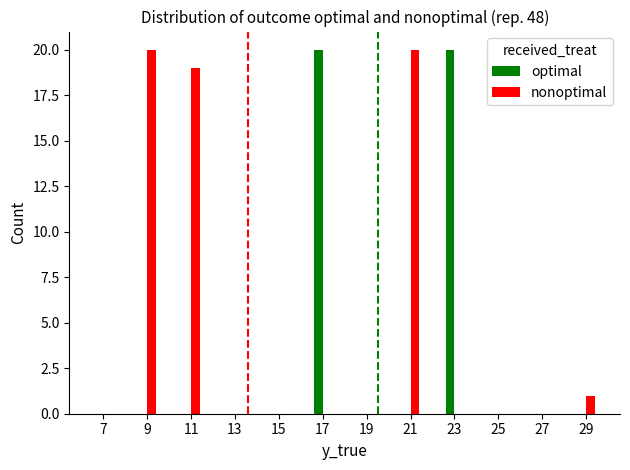

Between 11 and 25, which series saw the biggest shift?

nonoptimal